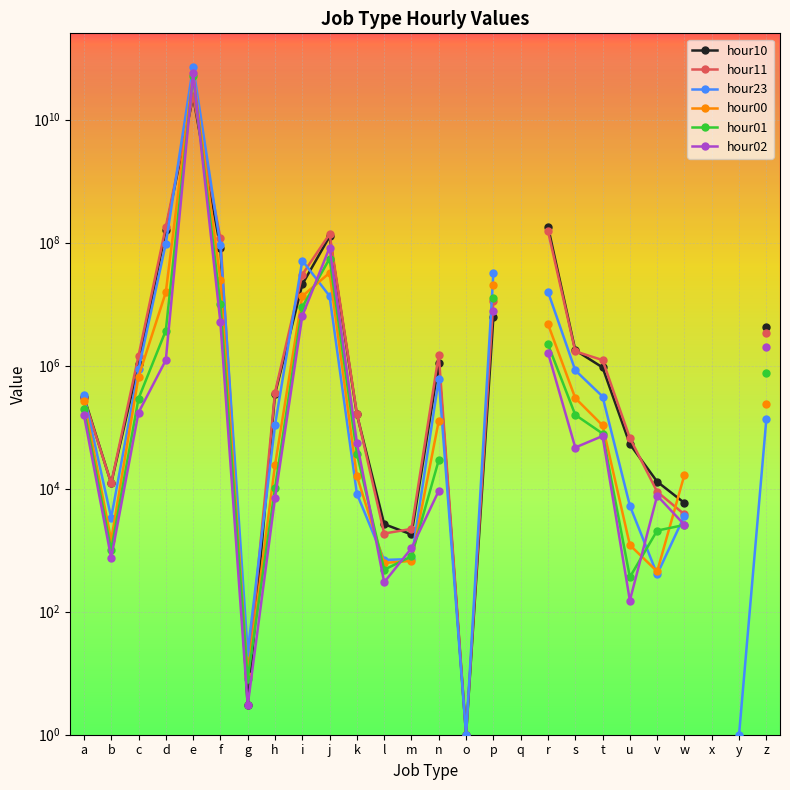

How many intersections are there between hour00 and hour11?

3